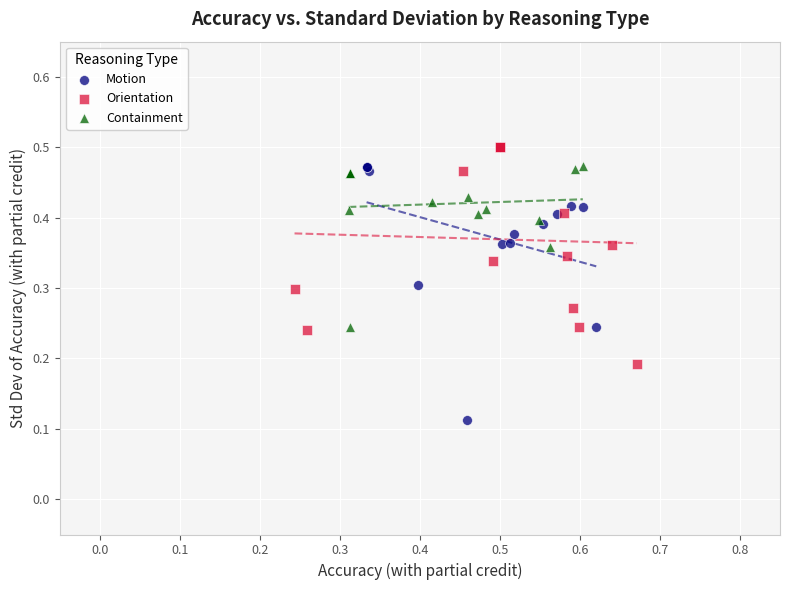

Which series contains the lowest Y value?

Motion